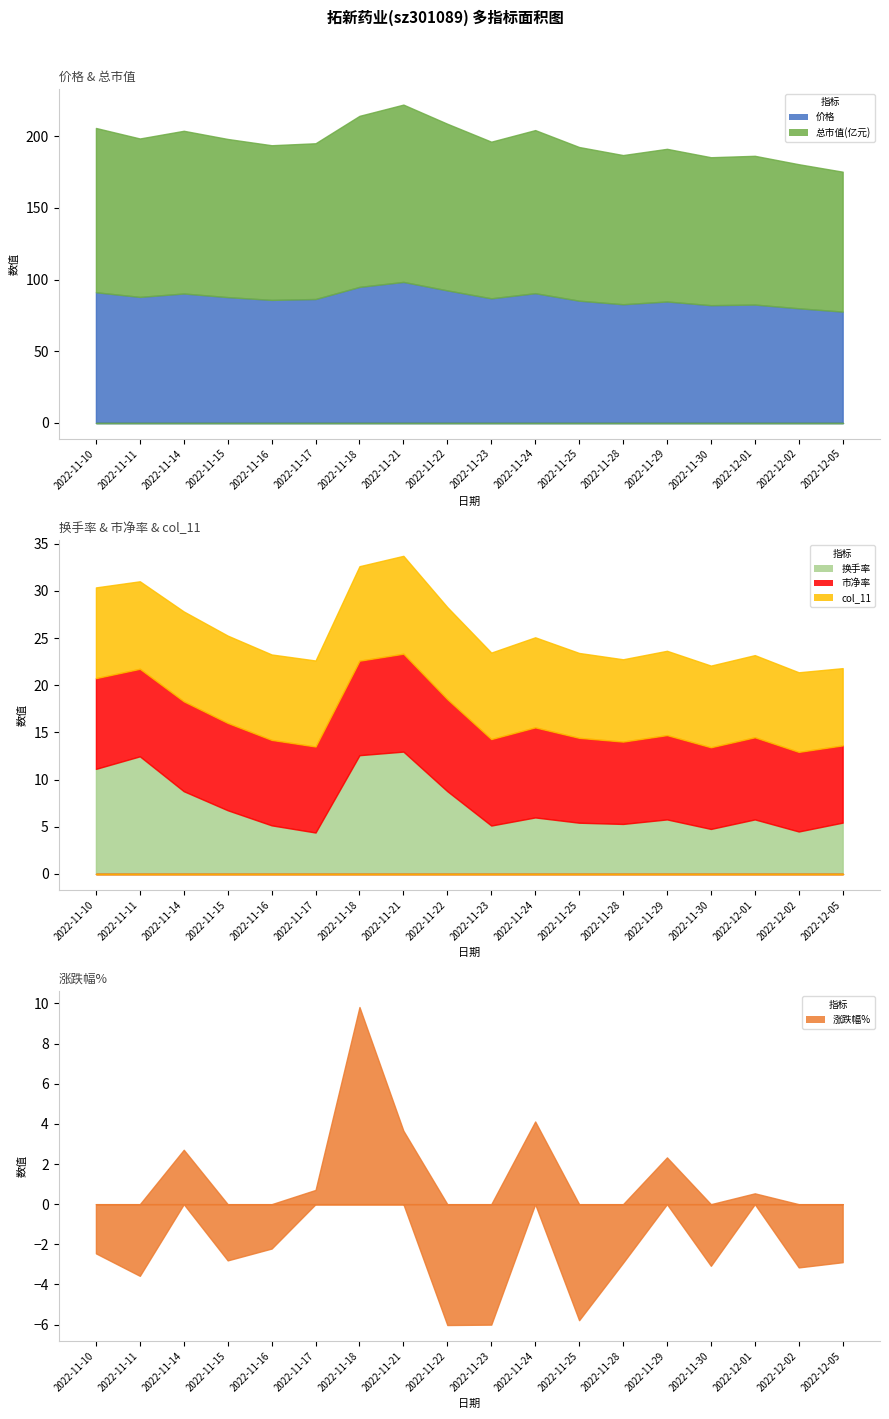

At which category does the chart reach its peak across all series?

2022-11-21